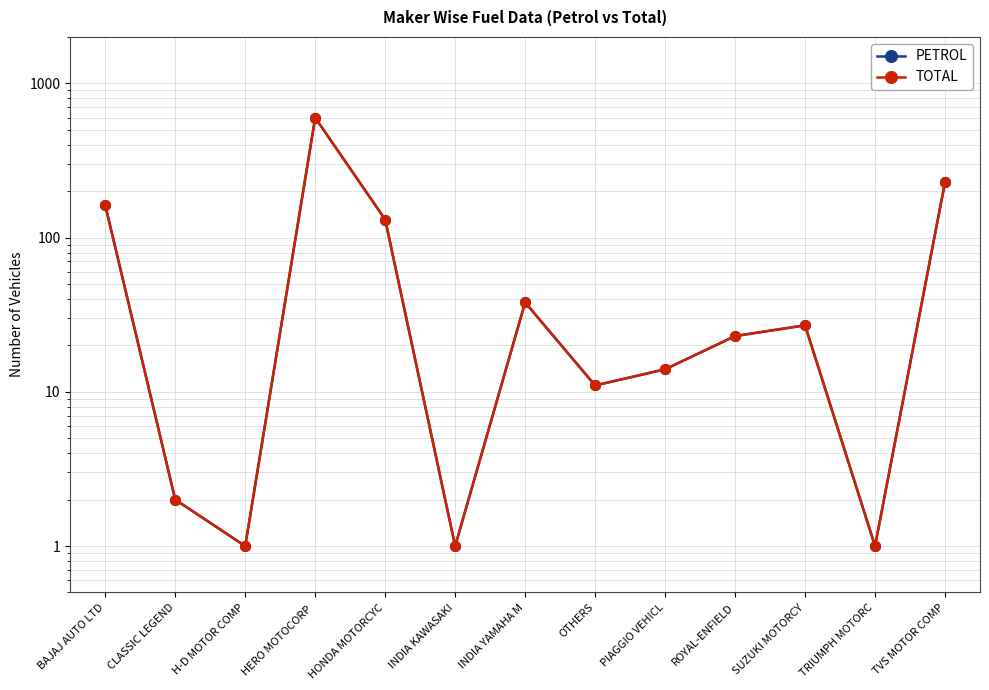

Does the chart display data point markers on the line(s)?

Yes